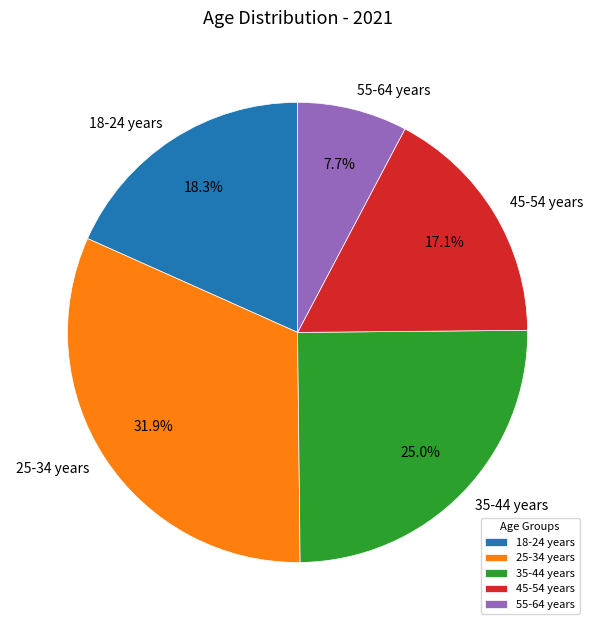

How many segments does this pie chart have?

5